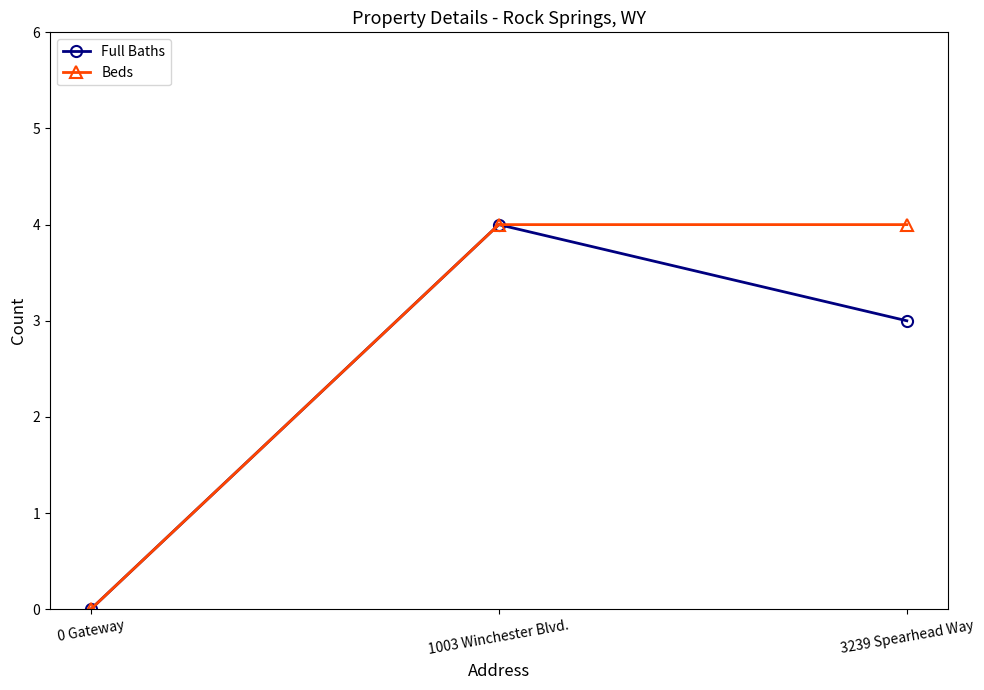

Where is Full Baths nearest to the value 2?

3239 Spearhead Way